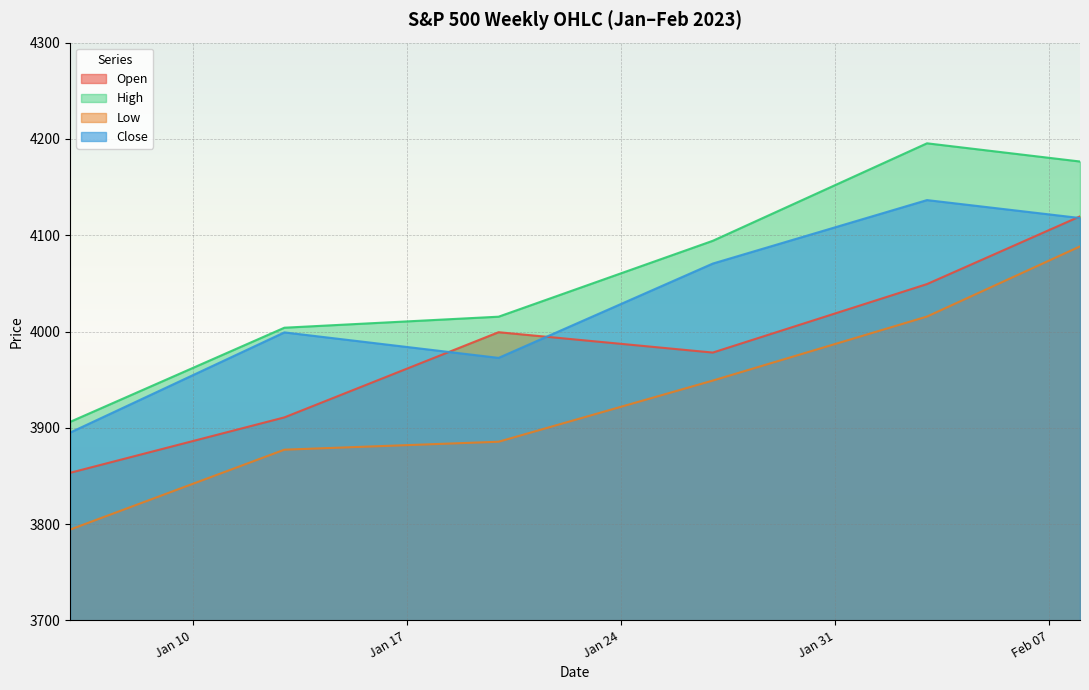

Reading left to right, list all the values displayed in this chart.

Open: 2023-01-06=3853.3	2023-01-13=3910.8	2023-01-20=3999.3	2023-01-27=3978.1	2023-02-03=4049.3	2023-02-08=4119.6
High: 2023-01-06=3906.2	2023-01-13=4003.9	2023-01-20=4015.4	2023-01-27=4094.2	2023-02-03=4195.4	2023-02-08=4176.5
Low: 2023-01-06=3794.3	2023-01-13=3877.3	2023-01-20=3885.5	2023-01-27=3949.1	2023-02-03=4015.6	2023-02-08=4088.4
Close: 2023-01-06=3895.1	2023-01-13=3999.1	2023-01-20=3972.6	2023-01-27=4070.6	2023-02-03=4136.5	2023-02-08=4117.9